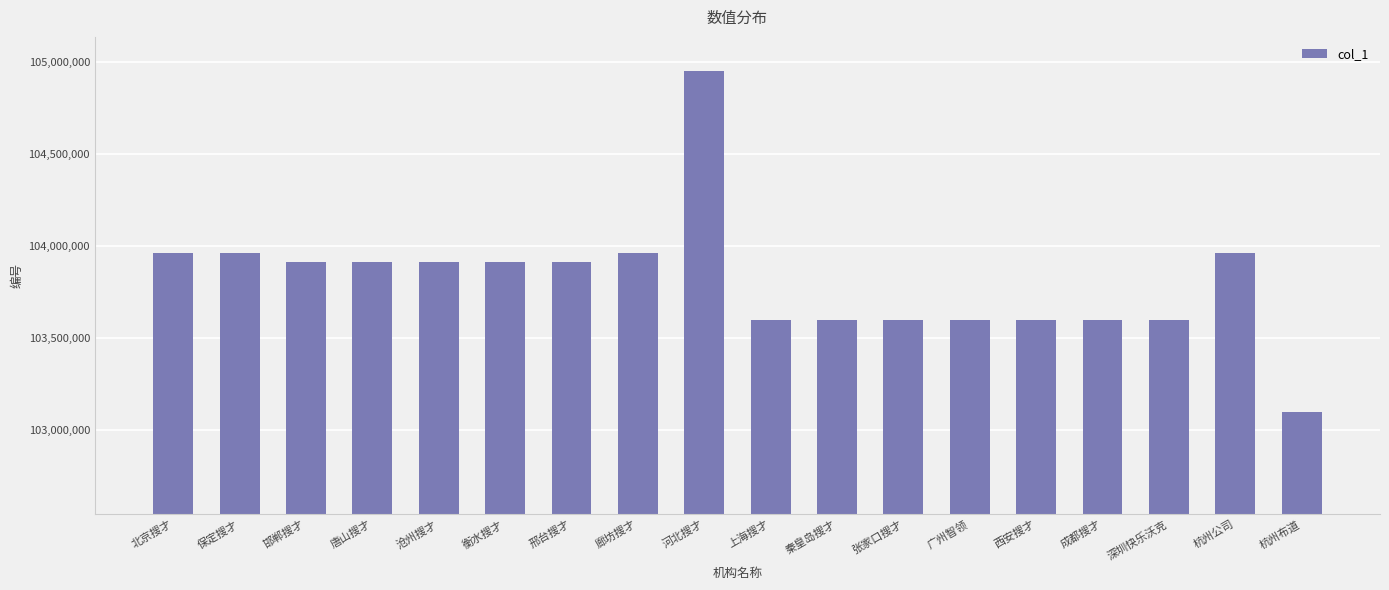

What is the change in value from 保定搜才 to 衡水搜才?

-48847